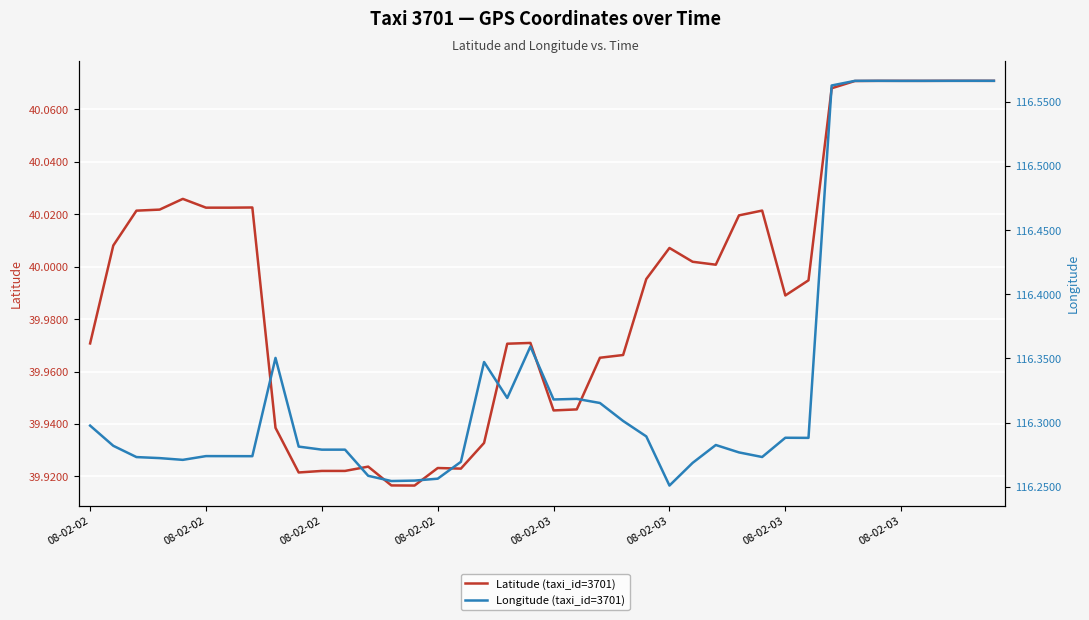

What is the sum of the Latitude (taxi_id=3701) values at 08-02-03 and 16?

79.9